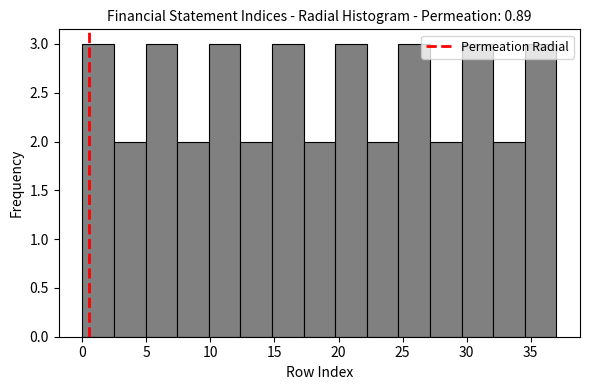

Reading left to right, list every bar in this chart as the range it spans on the x-axis followed by its height. Neither the bar edges nor the heights are printed on the chart, so give them approximately, as read against the axes.

0.0 to 2.5: 3
2.5 to 5.0: 2
5.0 to 7.5: 3
7.5 to 10.0: 2
10.0 to 12.5: 3
12.5 to 15.0: 2
15.0 to 17.5: 3
17.5 to 19.5: 2
19.5 to 22.0: 3
22.0 to 24.5: 2
24.5 to 27.0: 3
27.0 to 29.5: 2
29.5 to 32.0: 3
32.0 to 34.5: 2
34.5 to 37.0: 3